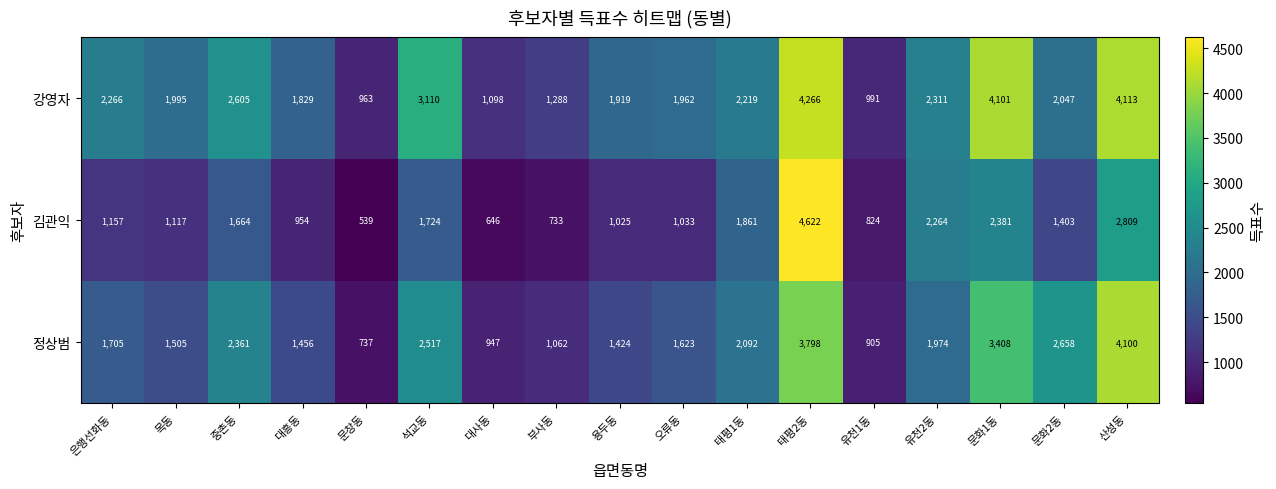

Rank the series by their maximum value, from highest to lowest.

김관익, 강영자, 정상범